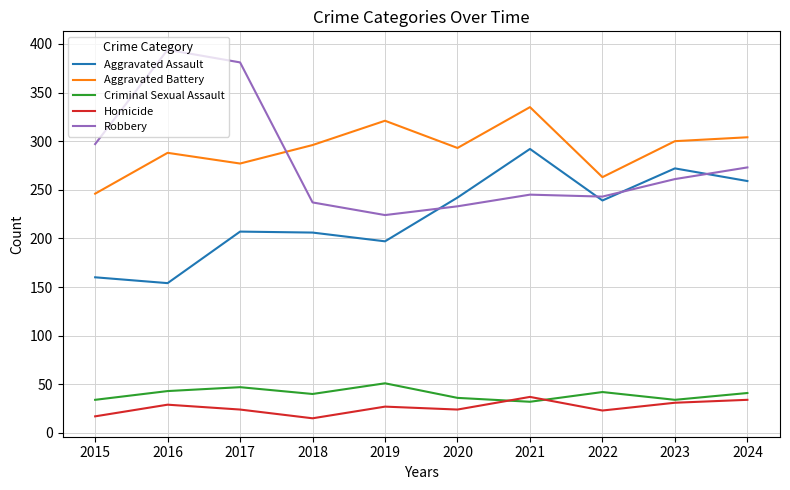

Which series changed the most between 2017 and 2021?

Robbery